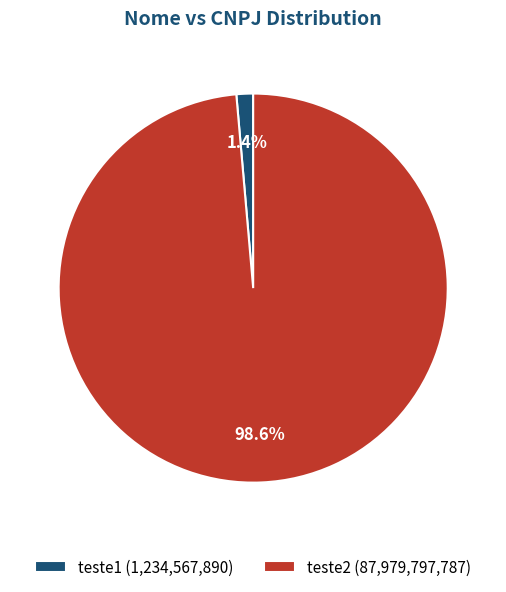

Count the number of slices in the pie.

2